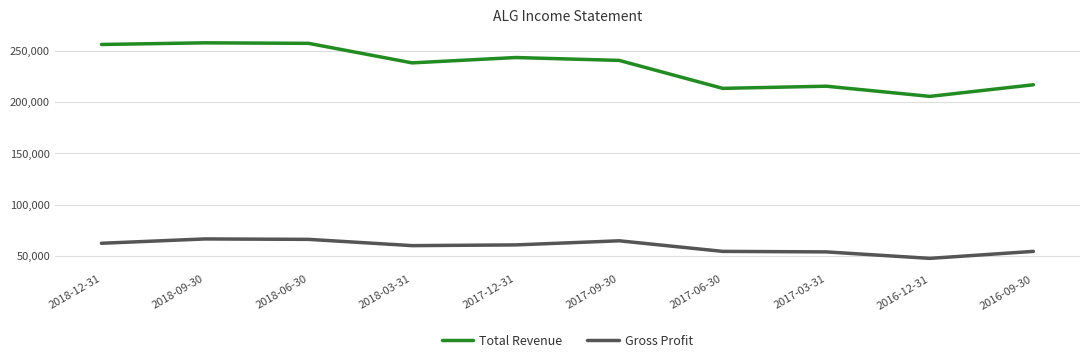

Where does the Total Revenue series first go above 240500?

2018-12-31